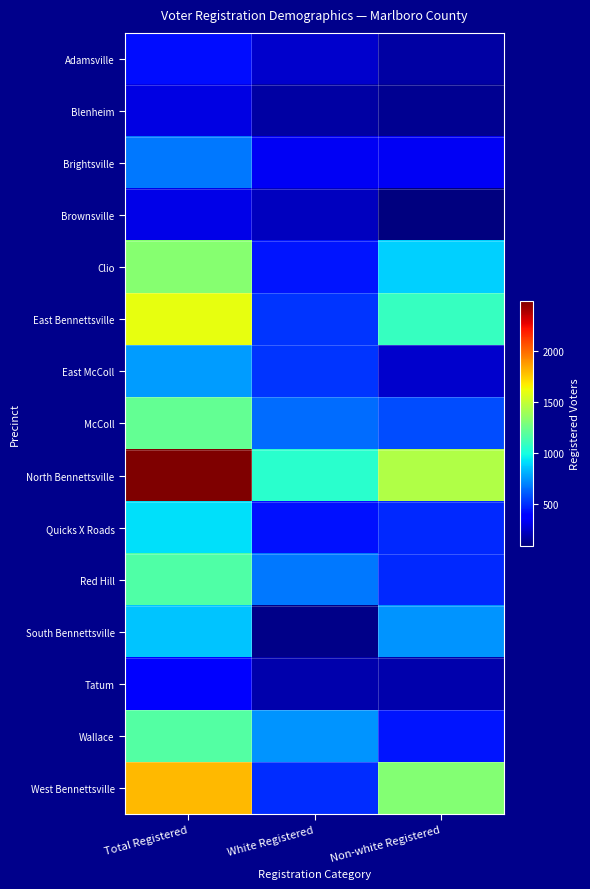

Rank the series by their maximum value, from highest to lowest.

North Bennettsville, West Bennettsville, East Bennettsville, Clio, McColl, Wallace, Red Hill, Quicks X Roads, South Bennettsville, East McColl, Brightsville, Adamsville, Tatum, Brownsville, Blenheim